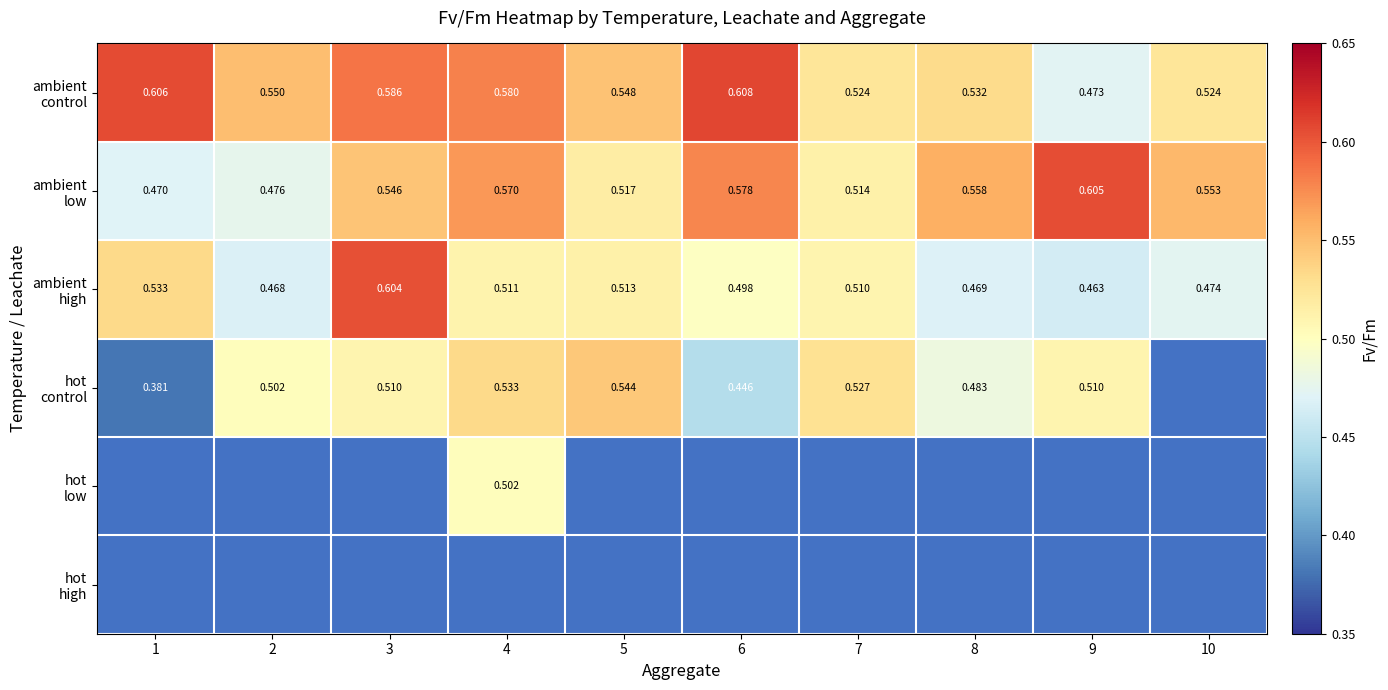

Which category has the lowest value in the hot control series?

1